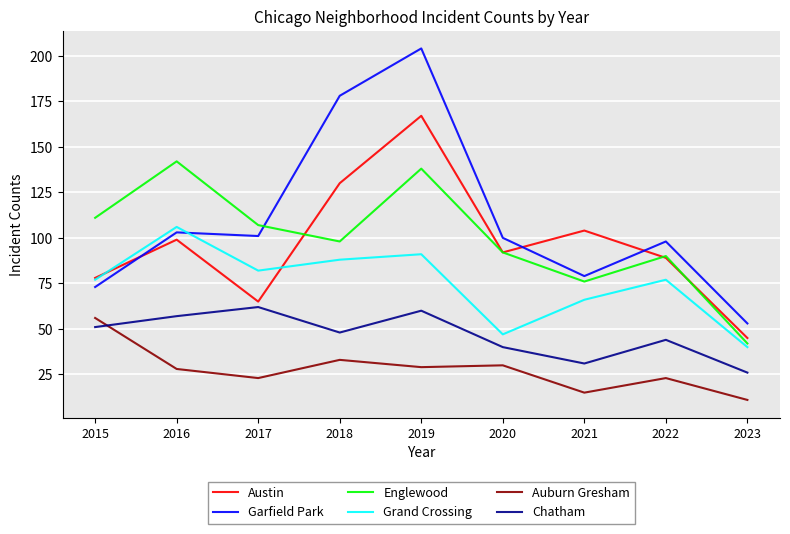

Reading right to left, transcribe all the data shown in this chart.

Austin: 2023=45	2022=89	2021=104	2020=92	2019=167	2018=130	2017=65	2016=99	2015=78
Garfield Park: 2023=53	2022=98	2021=79	2020=100	2019=204	2018=178	2017=101	2016=103	2015=73
Englewood: 2023=42	2022=90	2021=76	2020=92	2019=138	2018=98	2017=107	2016=142	2015=111
Grand Crossing: 2023=40	2022=77	2021=66	2020=47	2019=91	2018=88	2017=82	2016=106	2015=77
Auburn Gresham: 2023=11	2022=23	2021=15	2020=30	2019=29	2018=33	2017=23	2016=28	2015=56
Chatham: 2023=26	2022=44	2021=31	2020=40	2019=60	2018=48	2017=62	2016=57	2015=51